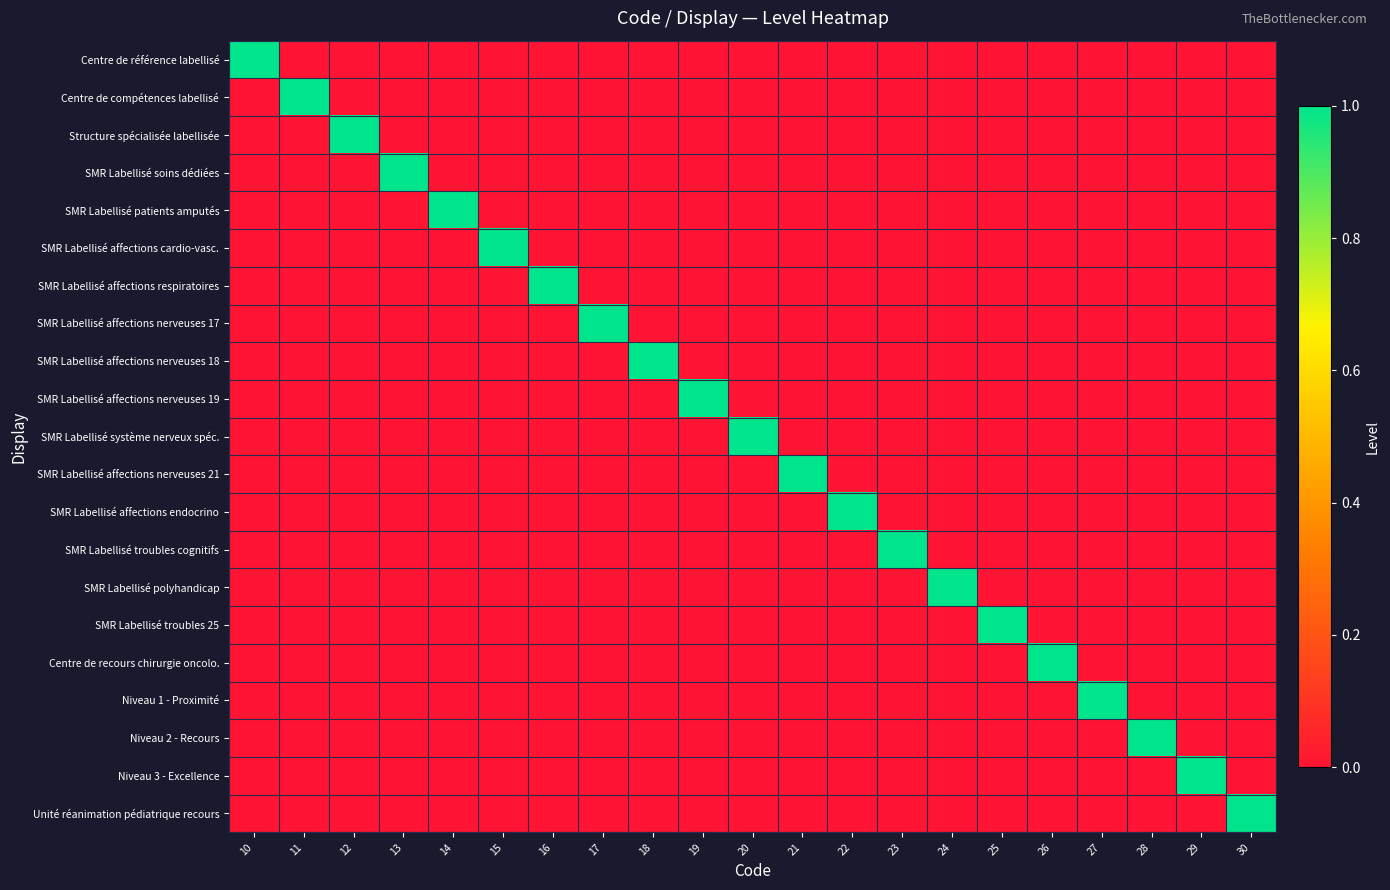

At which category is the sum across all series the highest?

10